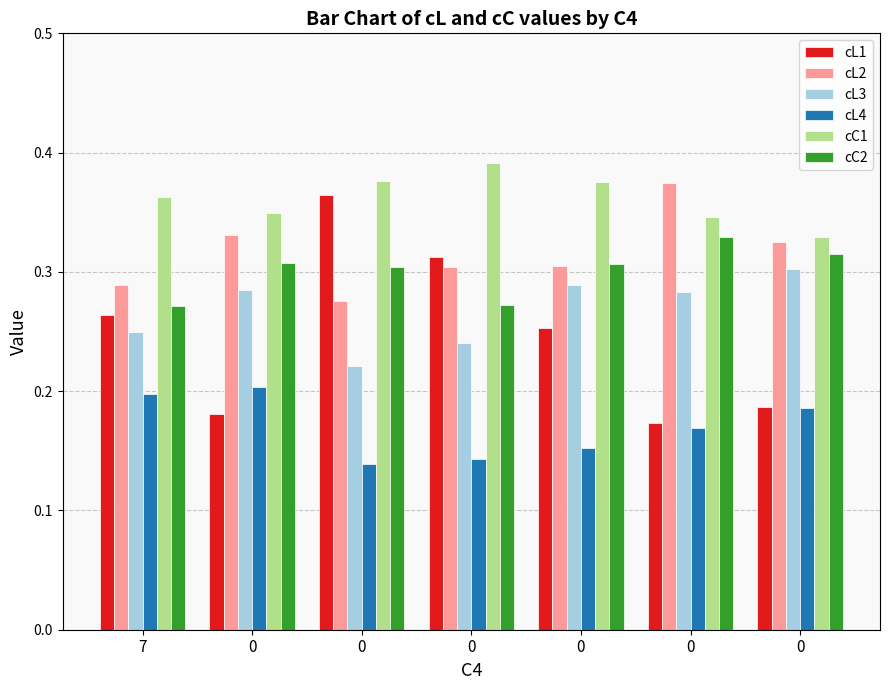

How many bars are there in total?

42